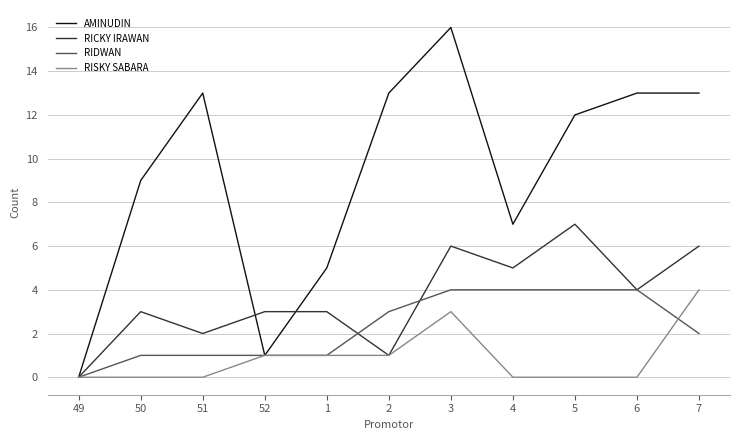

At which label is RIDWAN closest to 2?

7